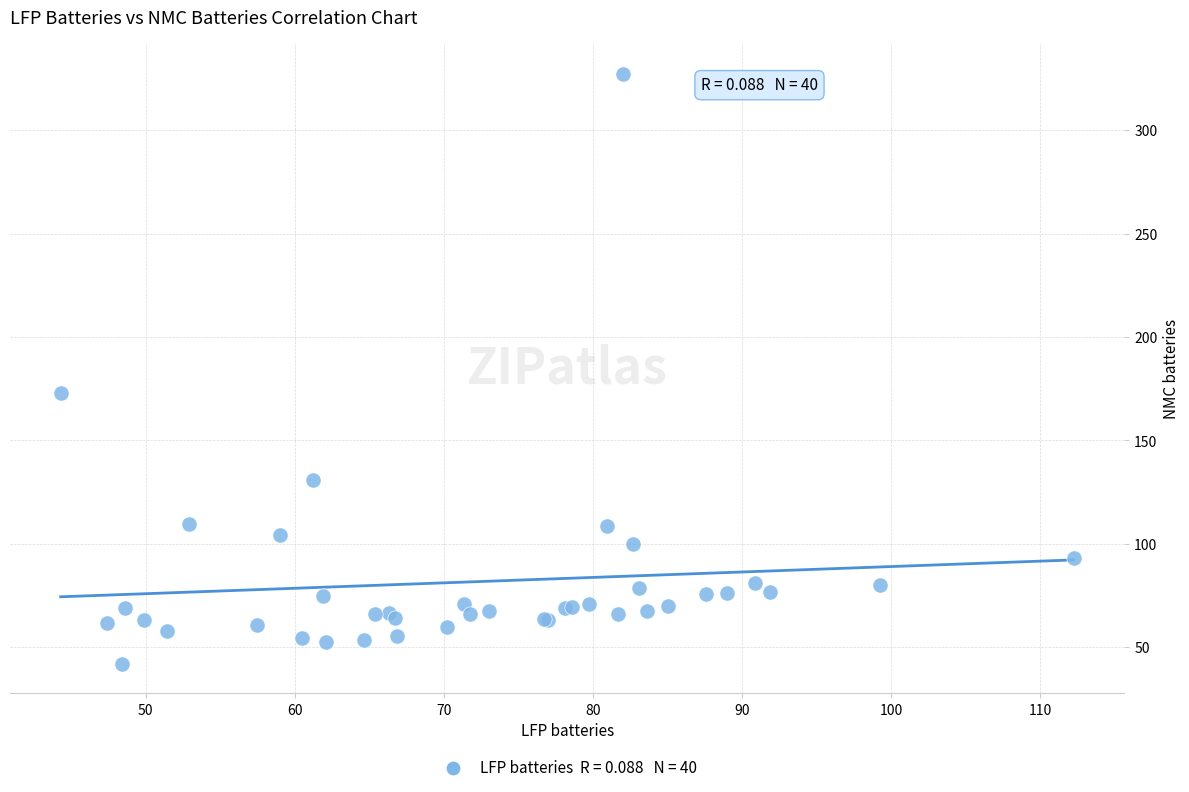

What Y value in the scatter plot is closest to 184?

172.8